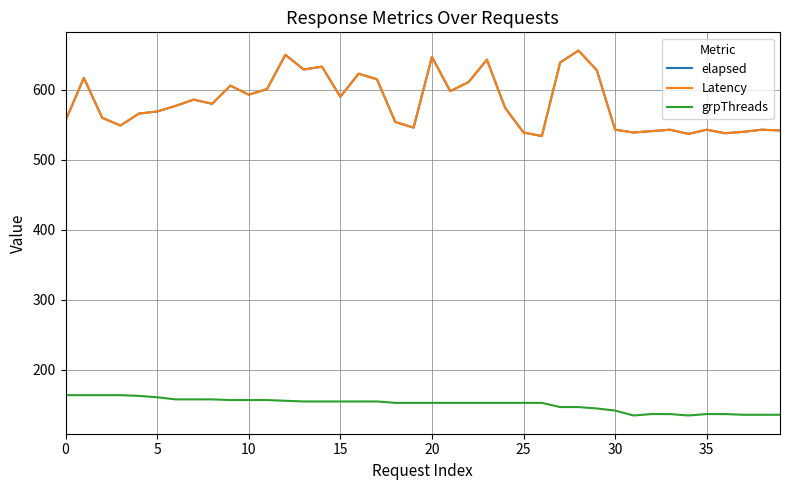

Does the chart have visible grid lines?

Yes